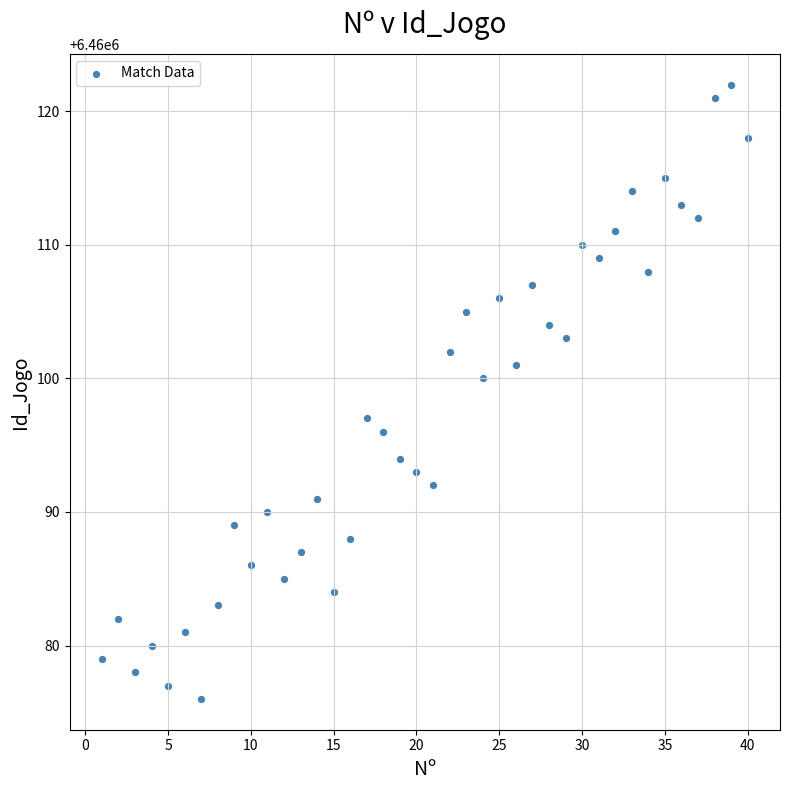

What is the range of Y values (max minus min)?

46